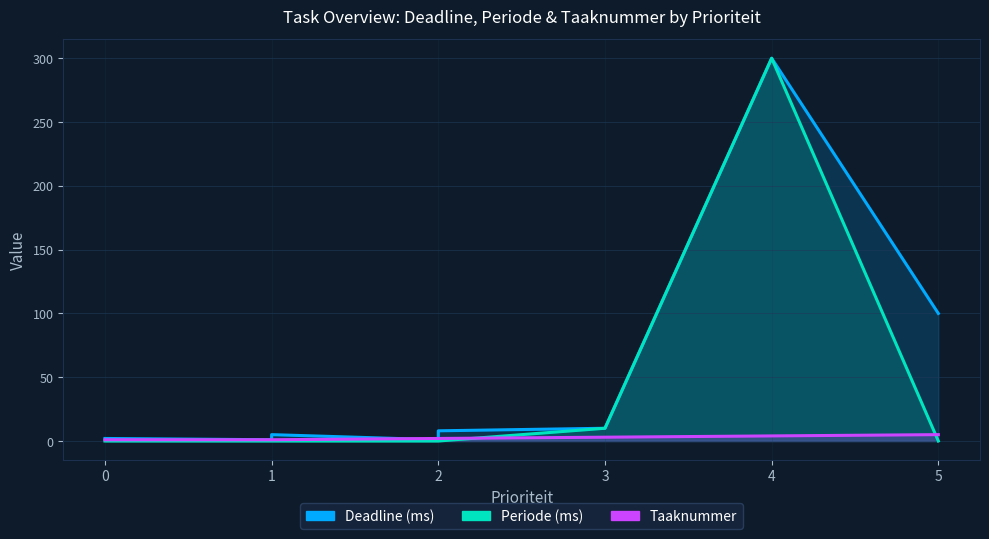

True or false: Periode (ms) has more than 1 interior local peaks.

False